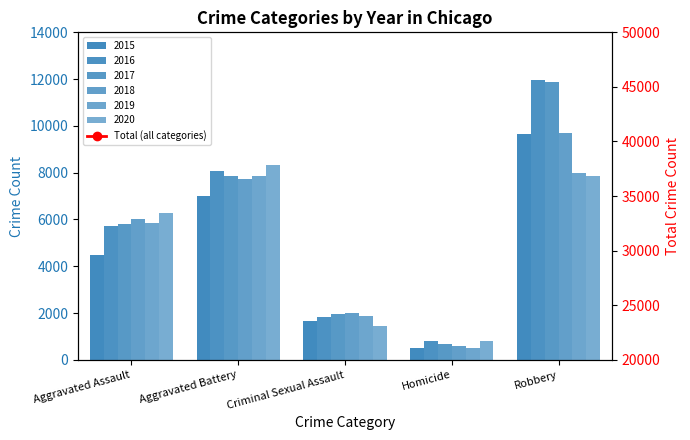

What is the difference between the maximum and minimum values?

5060